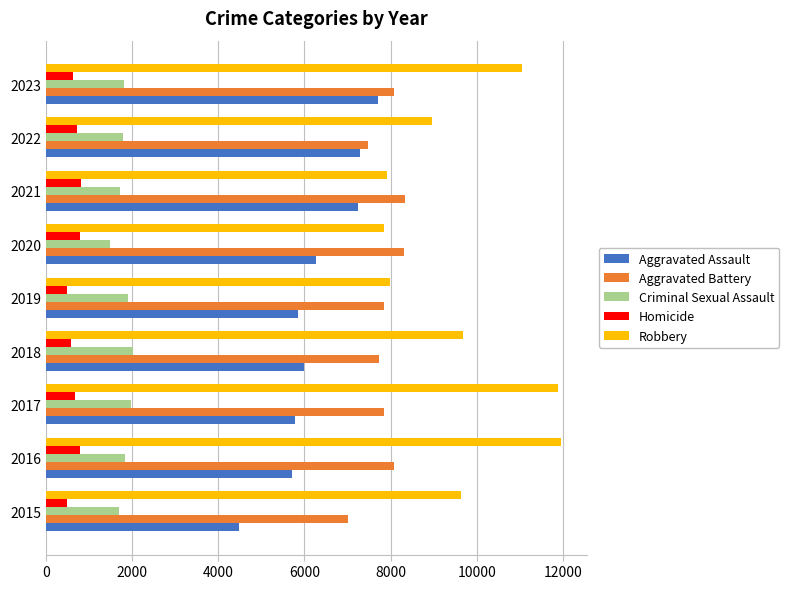

At how many categories does at least one series exceed 11380?

2